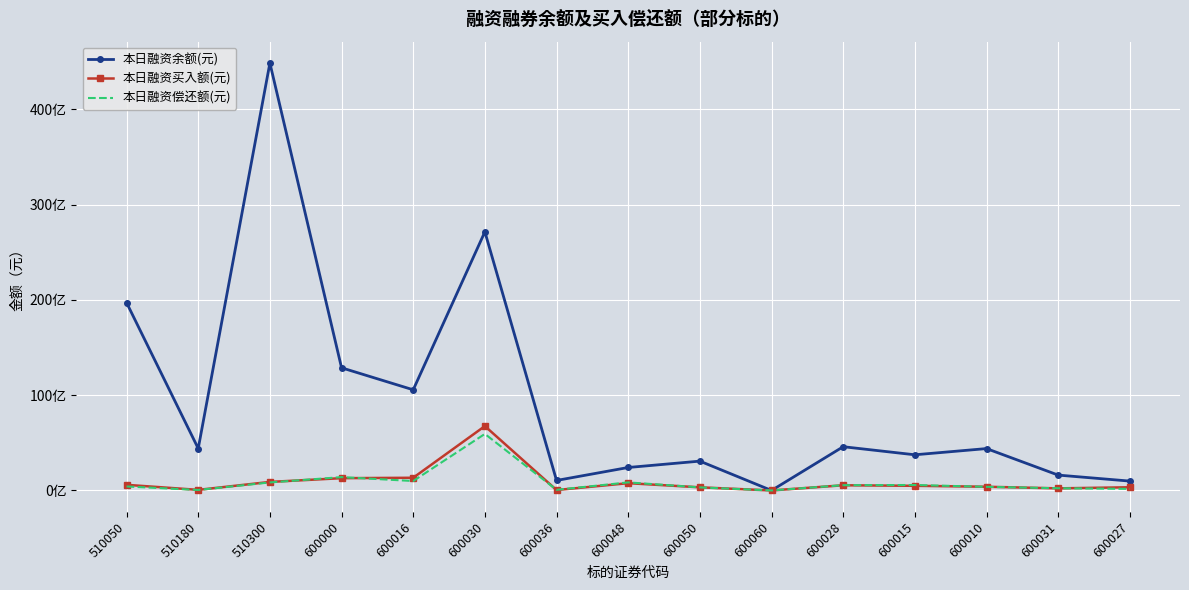

Reading right to left, transcribe all the data shown in this chart.

本日融资余额(元): 600027=983713419	600031=1612996318	600010=4396367414	600015=3744140191	600028=4592180469	600060=0	600050=3078764593	600048=2411665330	600036=1050722030	600030=27149068238	600016=10567137181	600000=12875785772	510300=44866393068	510180=4403932224	510050=19710160773
本日融资买入额(元): 600027=335298021	600031=220463706	600010=389995494	600015=488591911	600028=544480538	600060=0	600050=329749179	600048=764727017	600036=43138010	600030=6755762464	600016=1333405075	600000=1289509786	510300=896503698	510180=62234020	510050=591236322
本日融资偿还额(元): 600027=165907134	600031=233792416	600010=380211379	600015=574584457	600028=553239838	600060=0	600050=322126580	600048=848076462	600036=67572409	600030=5935152722	600016=991128159	600000=1401013543	510300=842155331	510180=51058890	510050=418634441